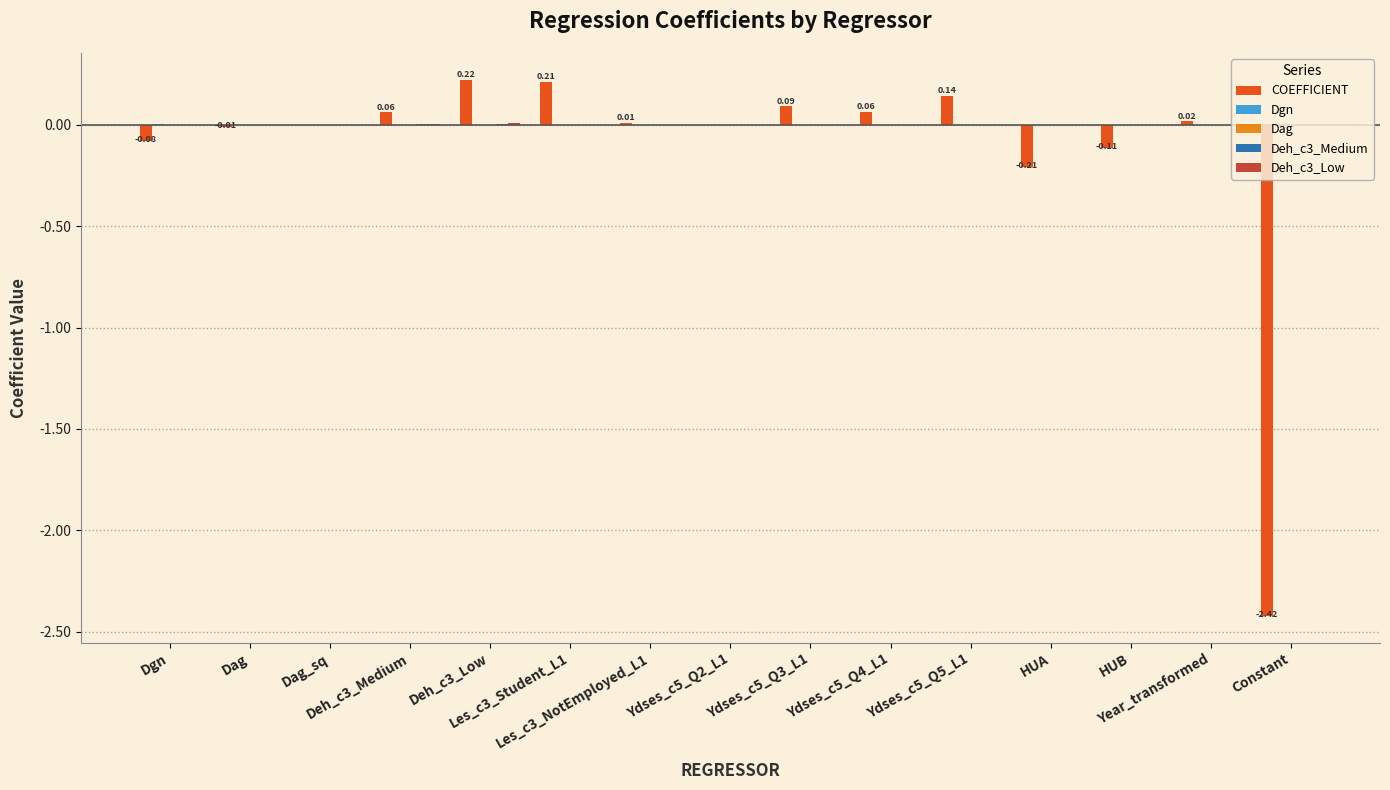

What is the label of the 7th bar from the right?

Ydses_c5_Q3_L1